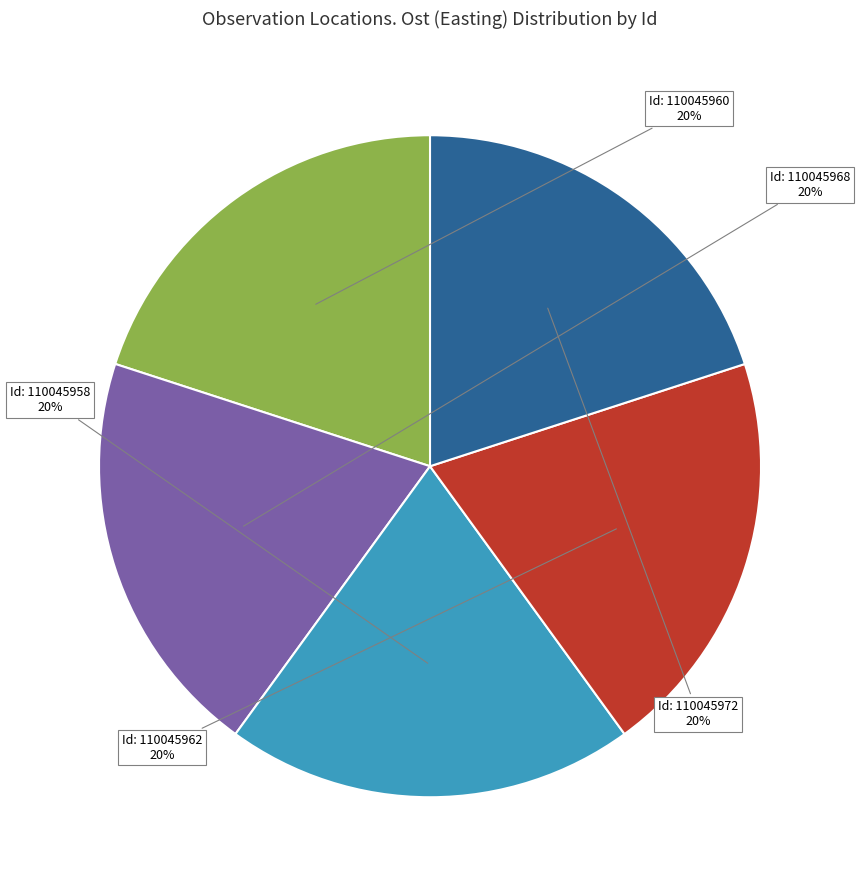

To the nearest percent, what is the average slice percentage?

20%